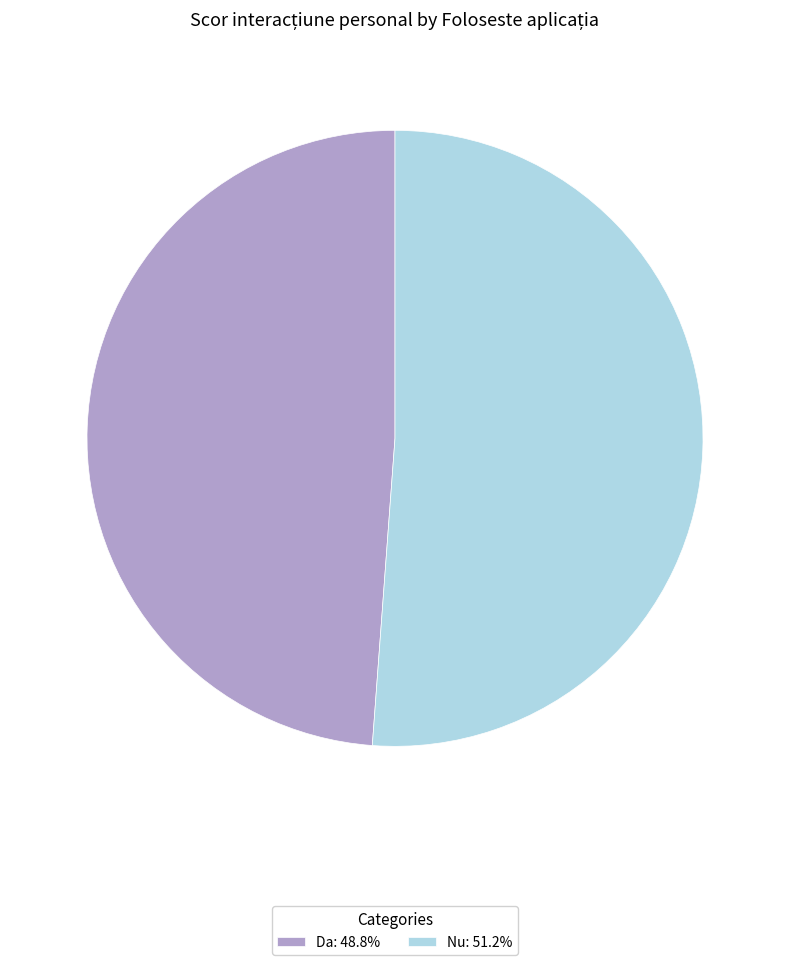

What is the ratio of the value at Nu: 51.2% to the value at Da: 48.8%?

1.0